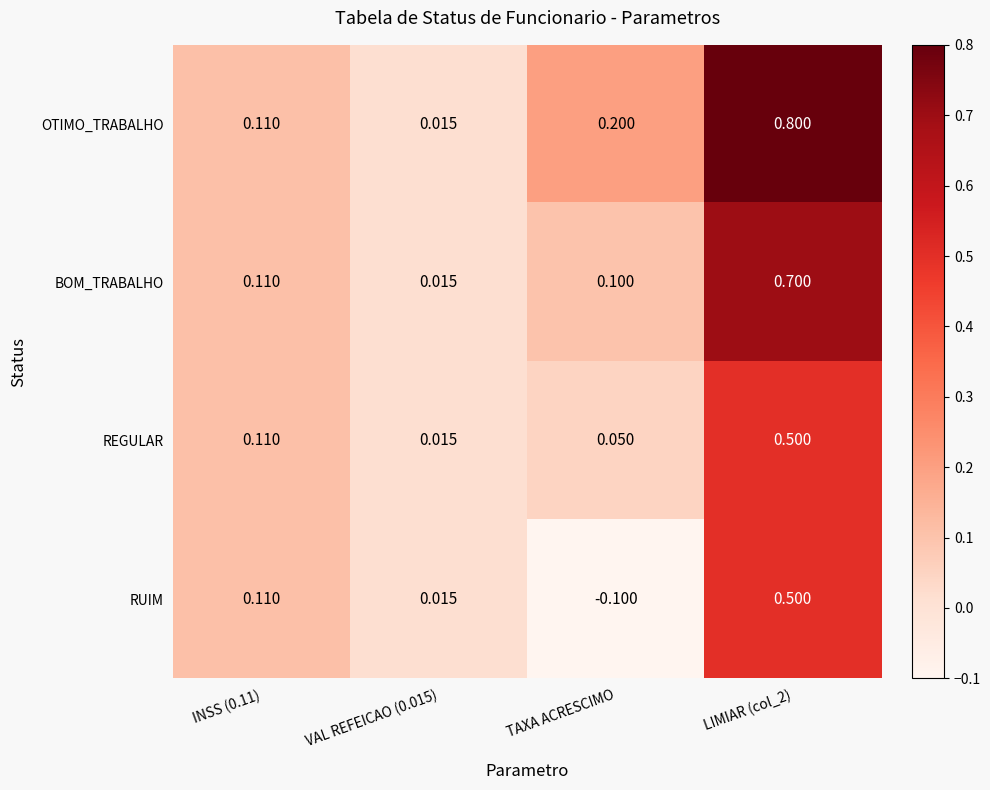

Which category has the lowest value in the RUIM series?

TAXA ACRESCIMO